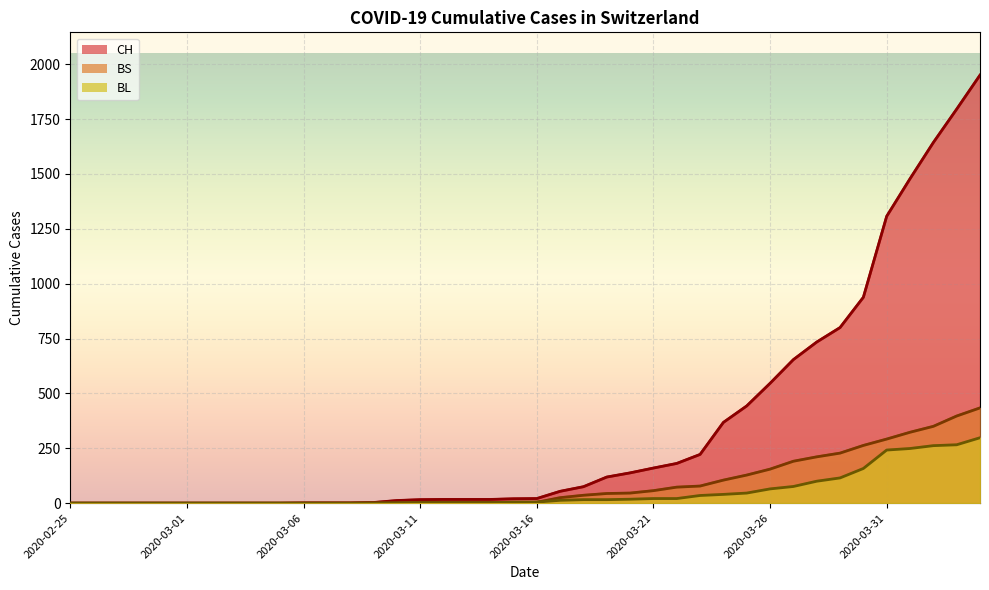

The CH series shows 17 at 2020-03-12. True or false?

True